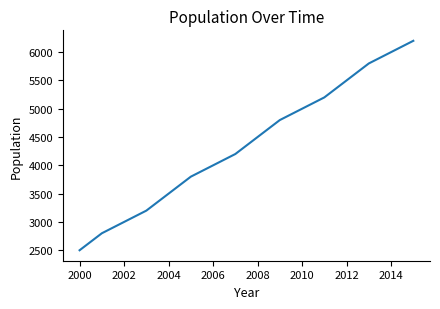

What is the minimum value shown in the chart?

2500